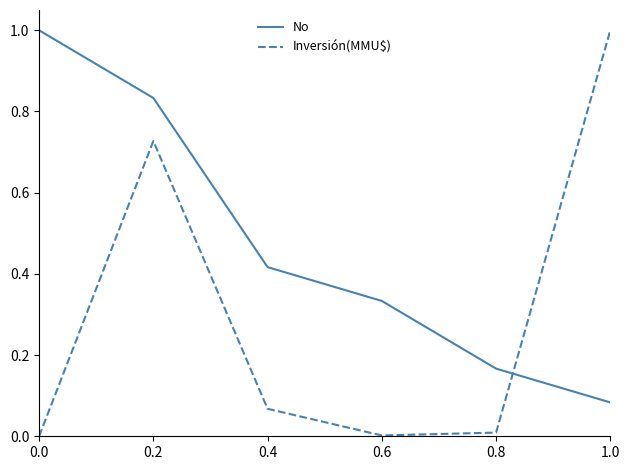

What is the difference between the maximum and minimum values in the No series?

0.9